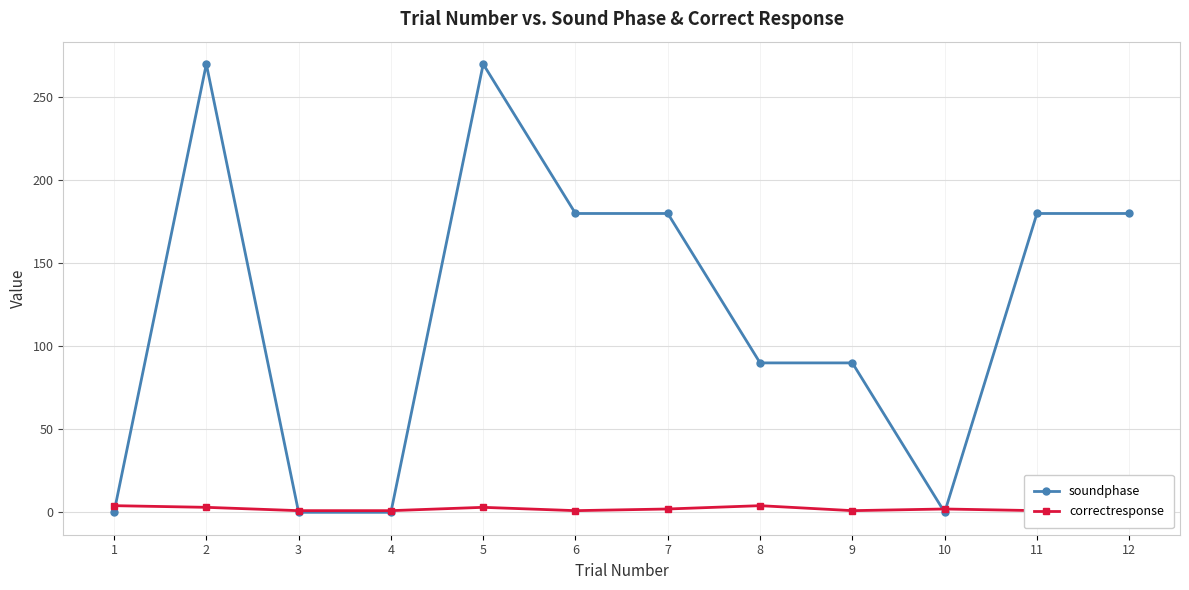

At which label is correctresponse closest to 2?

7